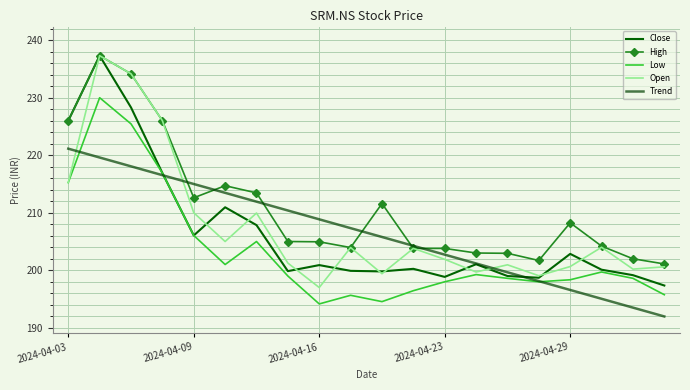

What is the smallest value displayed?

192.0